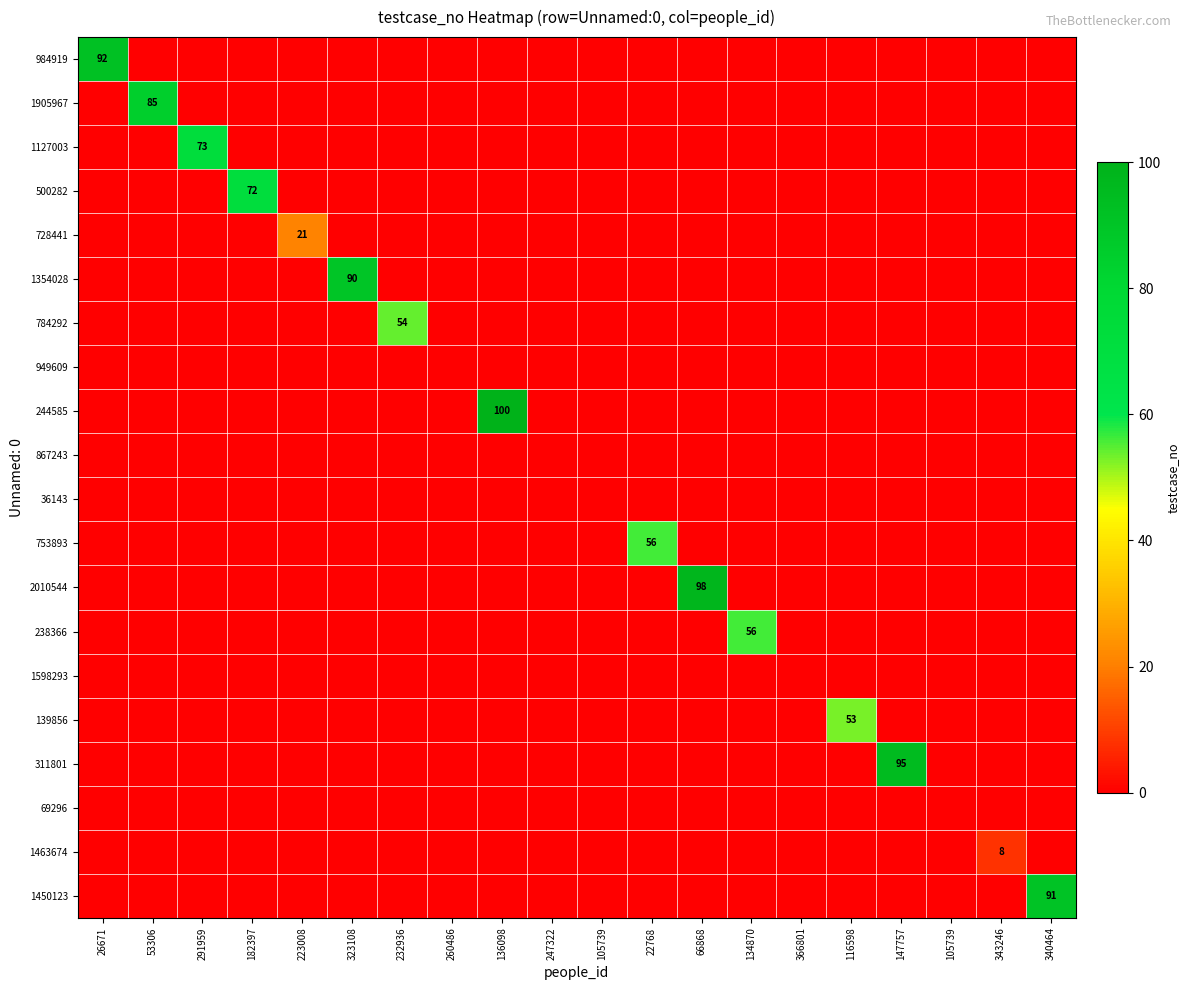

At 53306, list the series in order from largest to smallest.

1905967, 984919, 1127003, 500282, 728441, 1354028, 784292, 949609, 244585, 867243, 36143, 753893, 2010544, 238366, 1598293, 139856, 311801, 69296, 1463674, 1450123